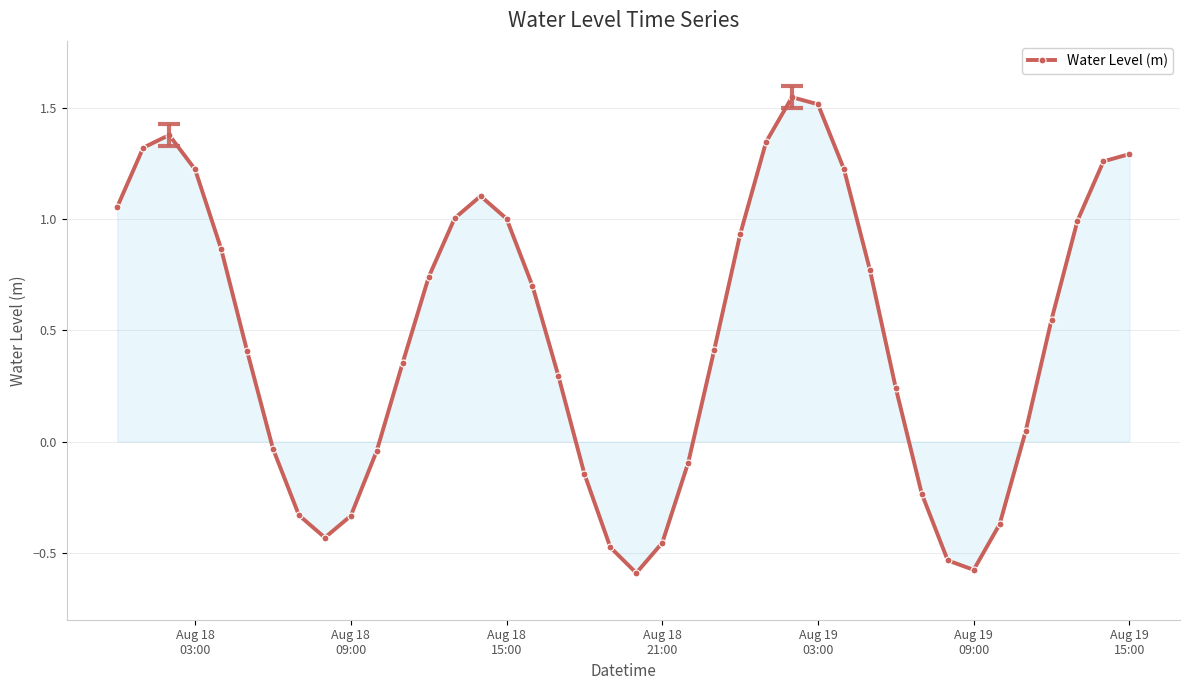

How many points are lower than both their immediate neighbors (excluding endpoints)?

3